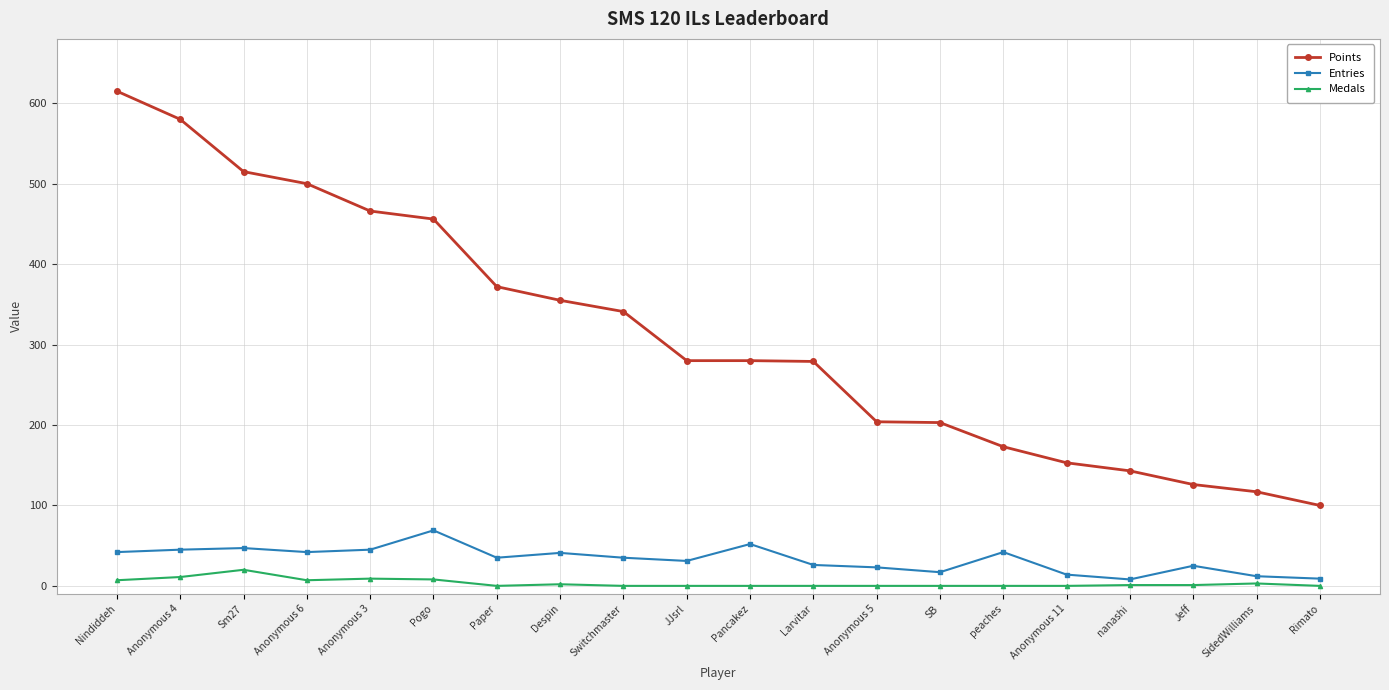

At which label does Points reach its peak?

Nindiddeh